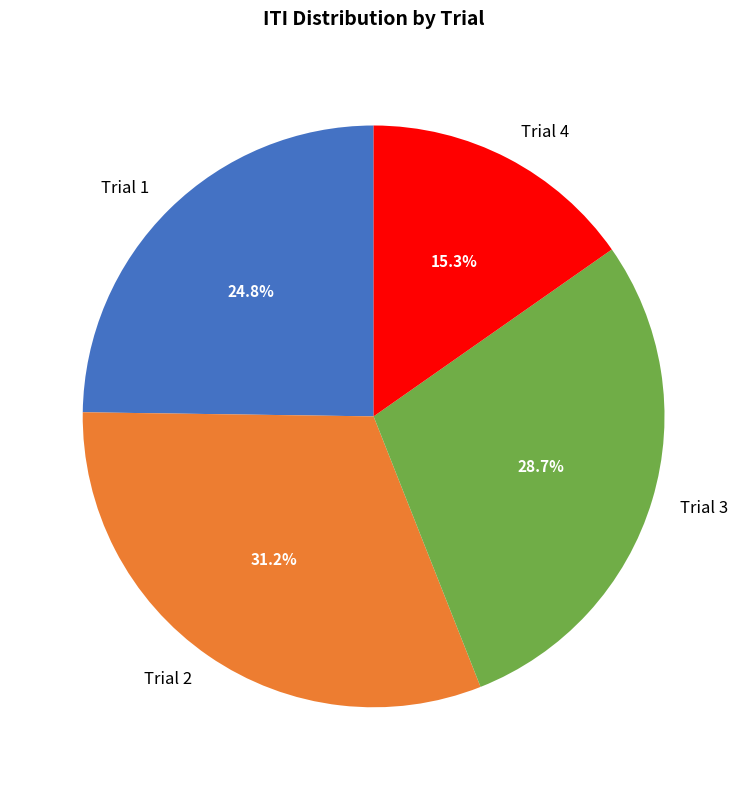

Is it true that Trial 1 is 32% of the pie?

False